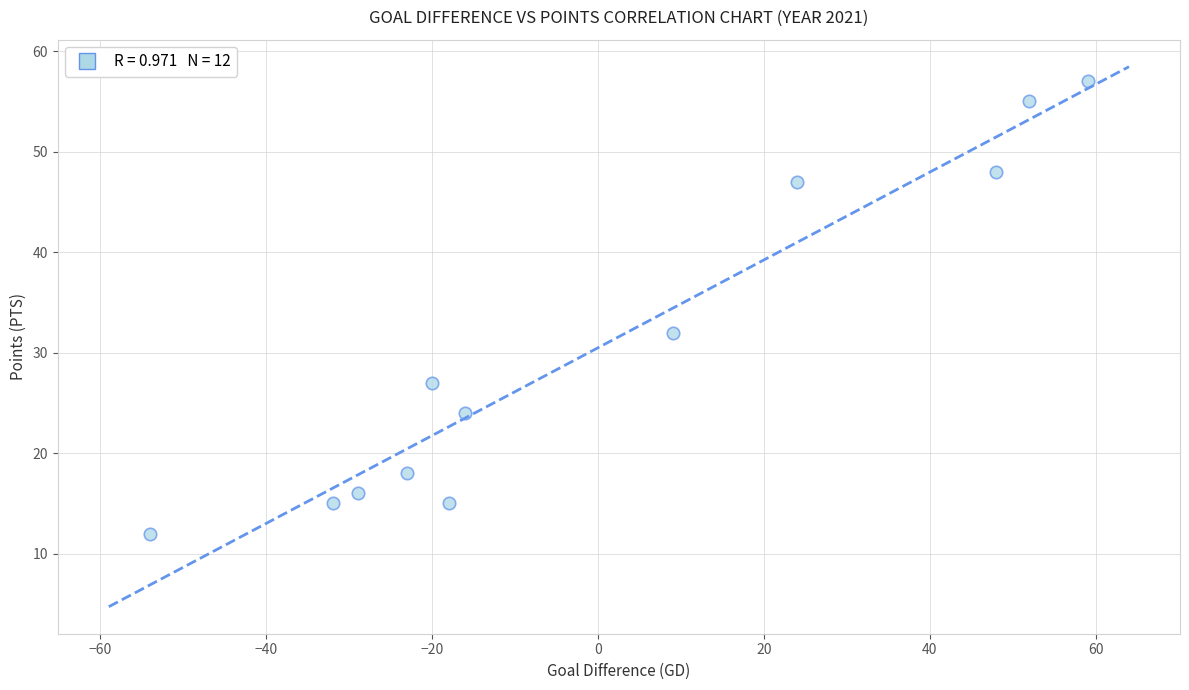

What is the range of Y values (max minus min)?

45